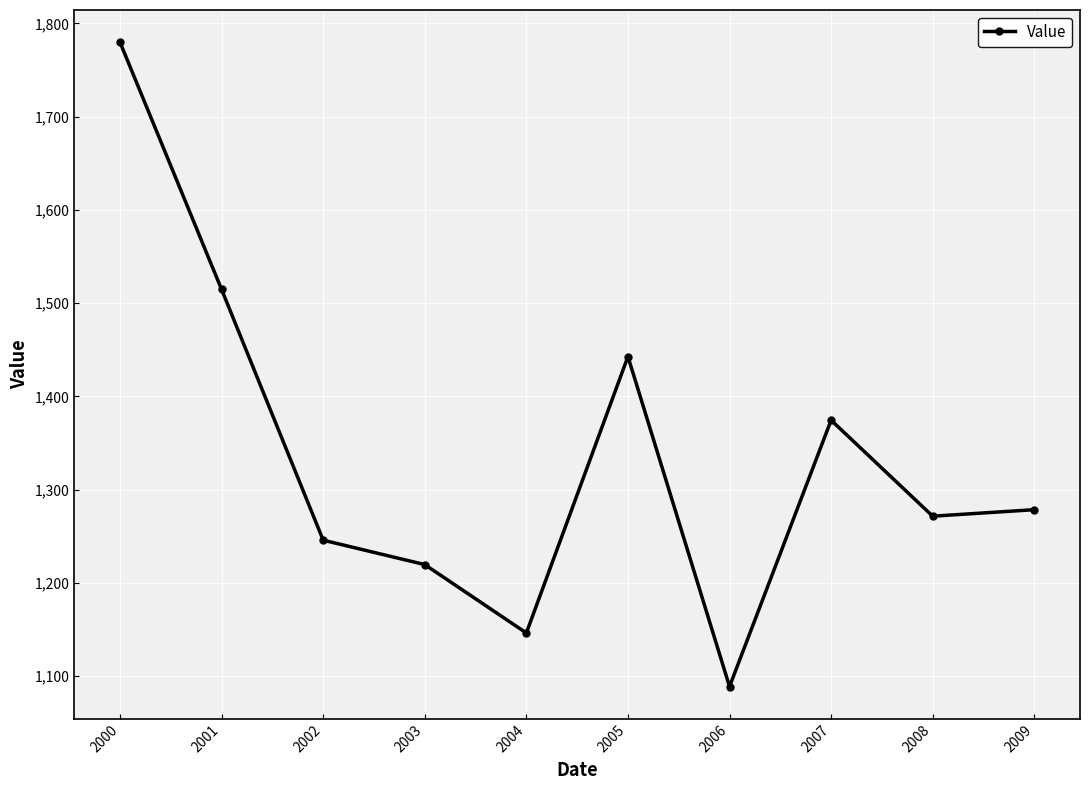

Rank the categories by value from highest to lowest.

2000, 2001, 2005, 2007, 2009, 2008, 2002, 2003, 2004, 2006